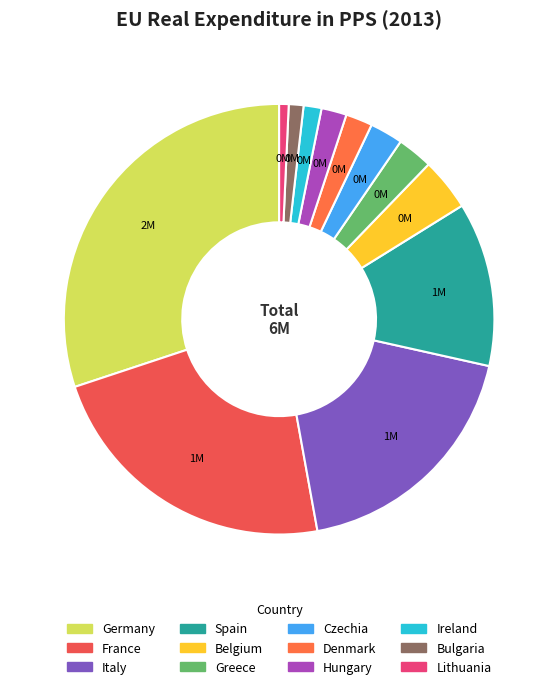

How much of the chart is everything except Greece?

97.3%